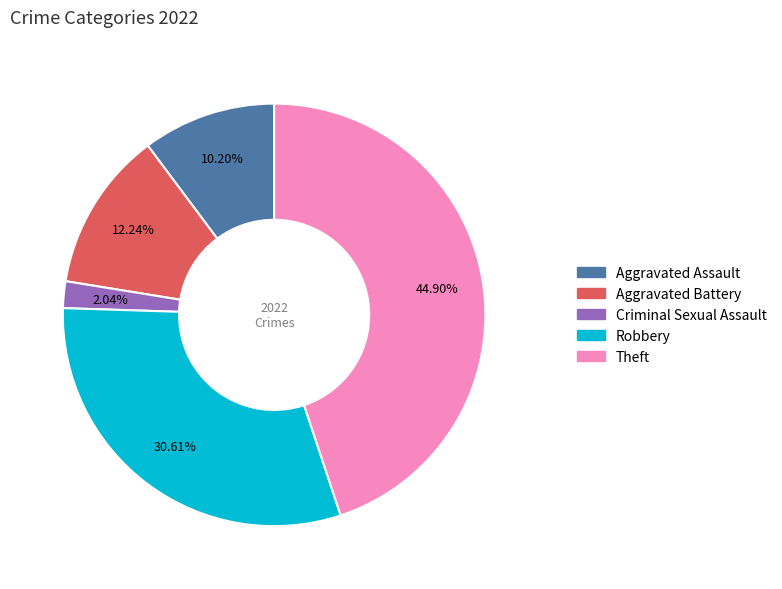

Is there any slice that represents more than half of the pie?

No